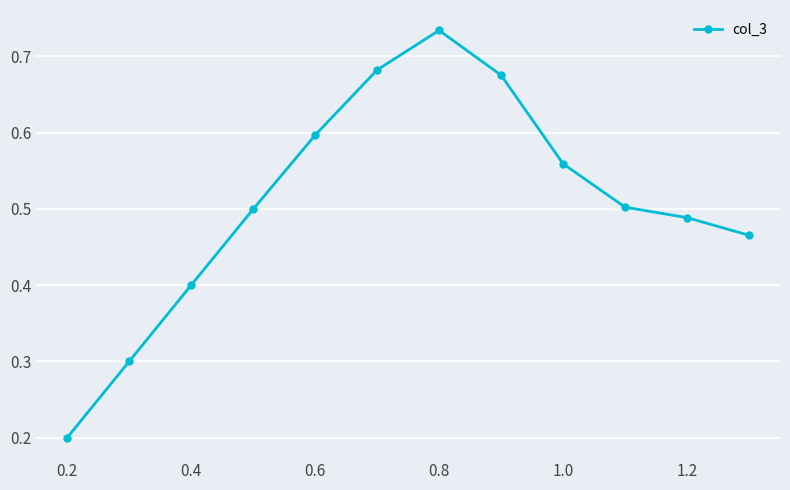

What is the sum of all values?

6.1